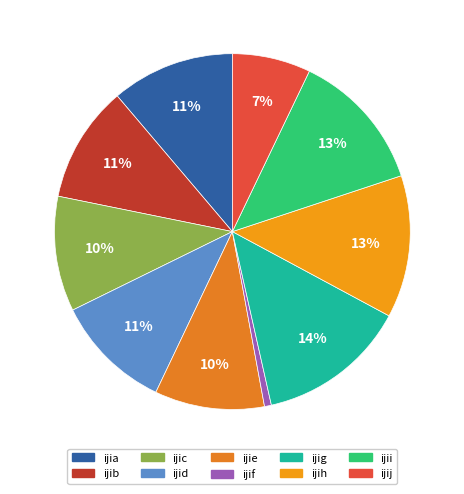

To the nearest percent, what is the combined percentage of ijih and ijie?

23%